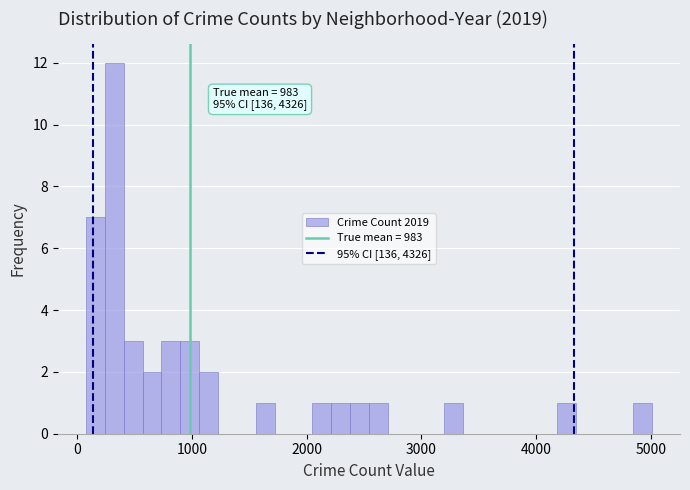

Around what value on the x-axis is the tallest bar? Give the approximate position of its centre, as read against the axis.

300